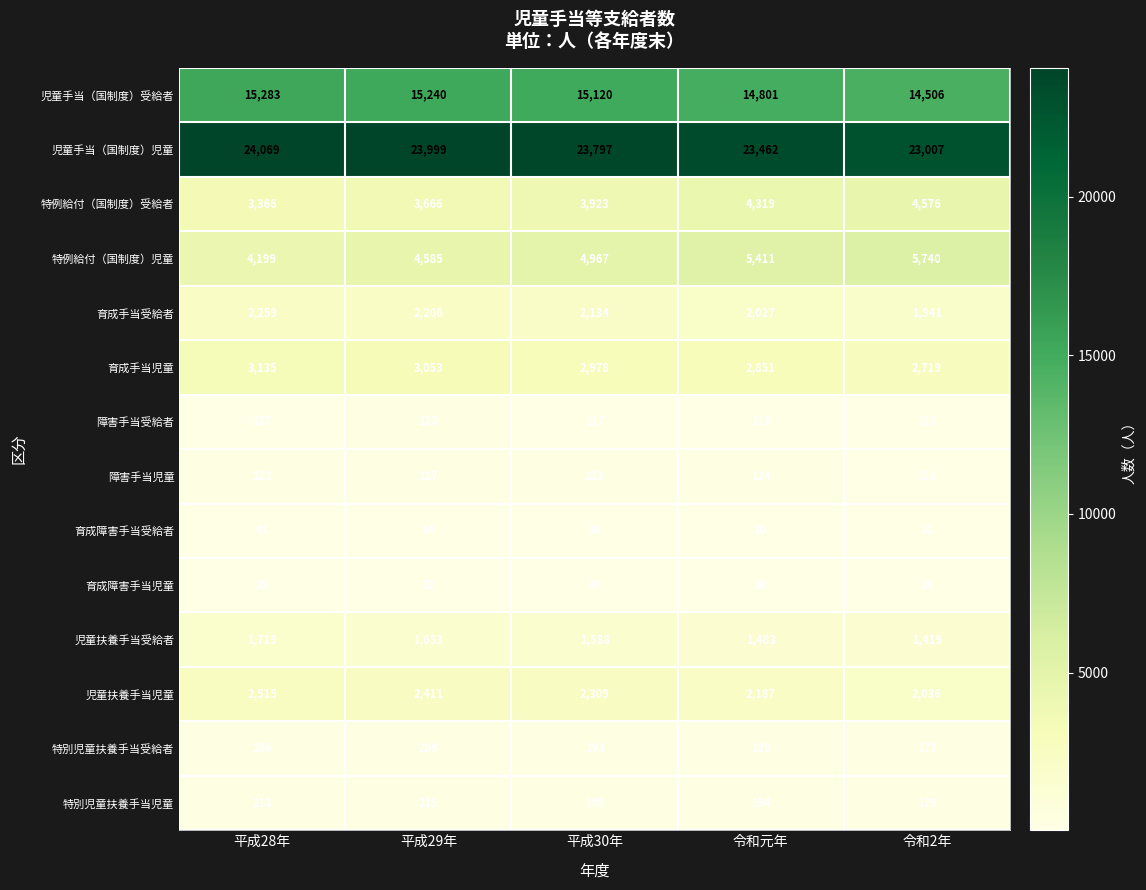

At which label does 育成手当児童 reach its minimum?

令和2年